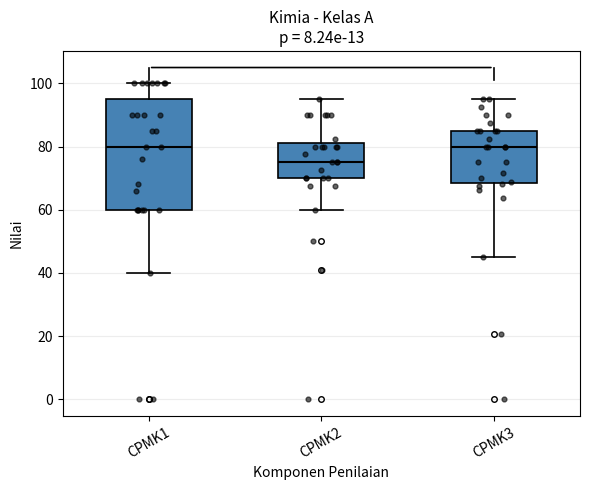

Which box is the tallest, from its lower edge to its upper edge?

CPMK1